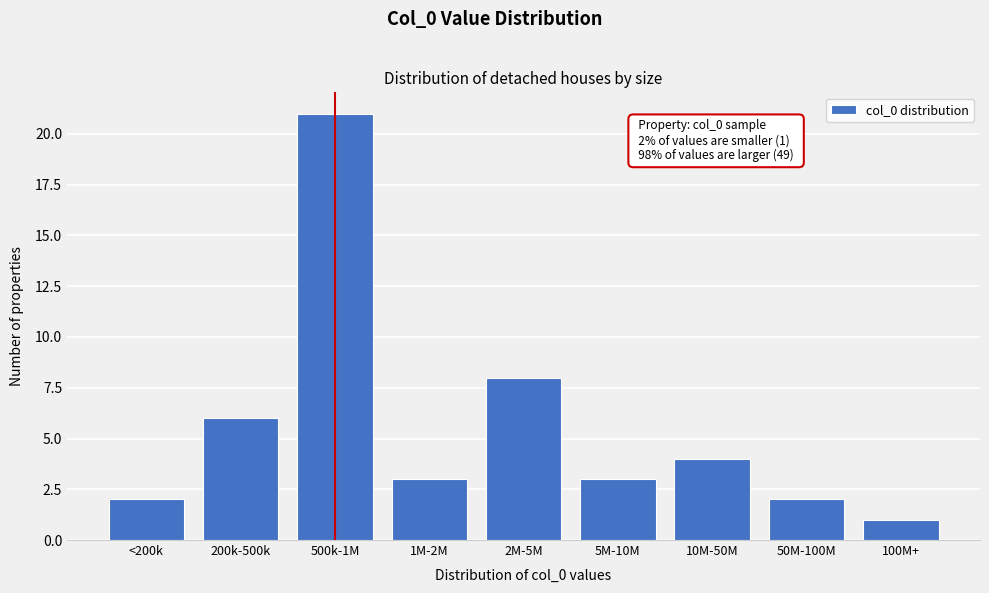

Reading left to right, transcribe all the data shown in this chart.

2	6	21	3	8	3	4	2	1